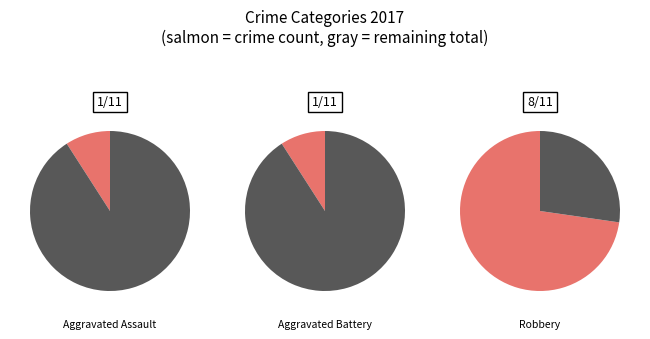

What is the majority slice?

Robbery